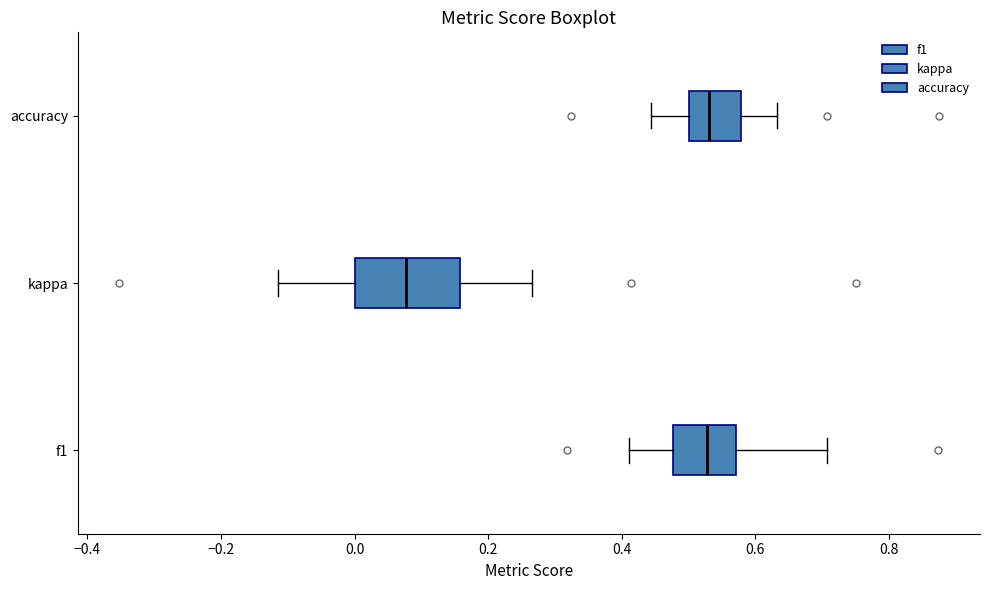

Which box has the furthest to the left median line?

kappa